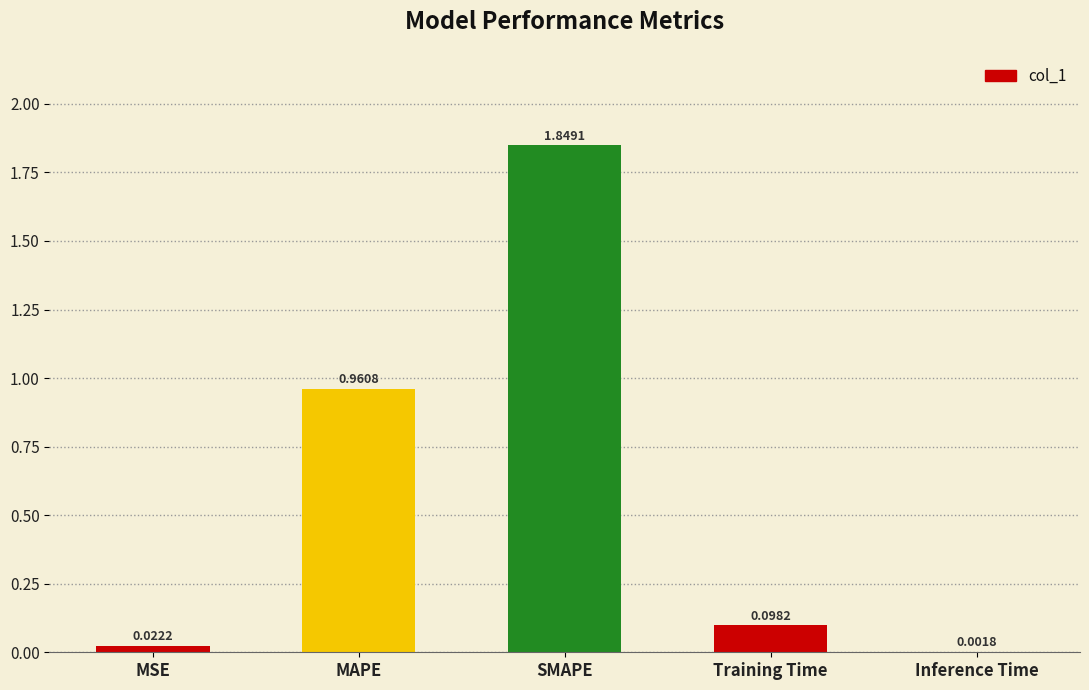

What is the sum of all values?

2.9